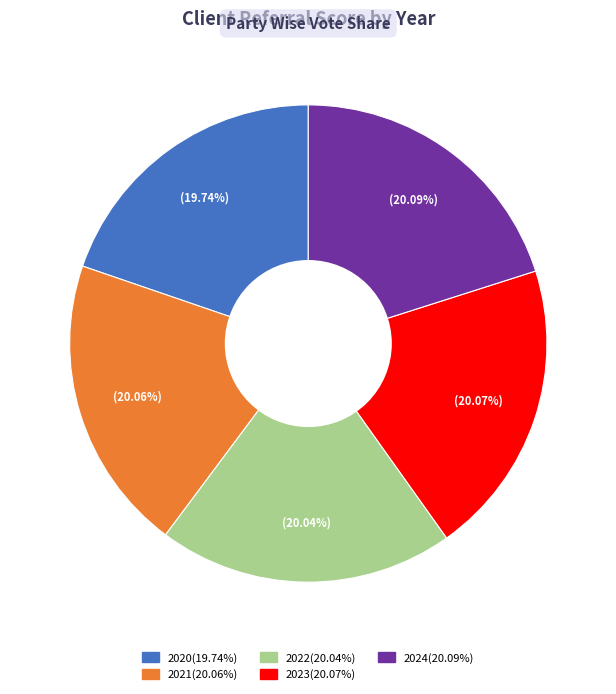

What portion of the pie excludes 2020?

80.3%